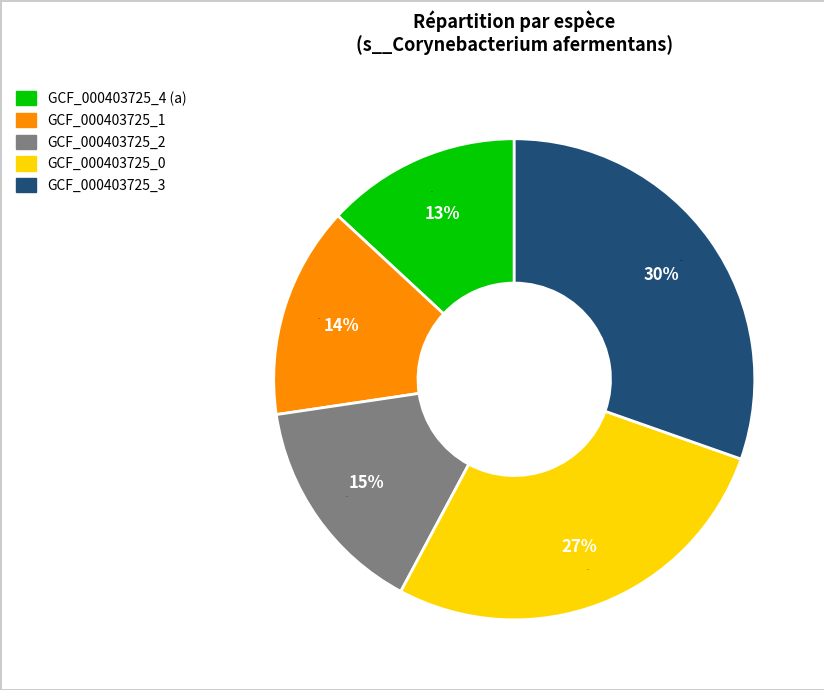

How many slices are in this pie chart?

5